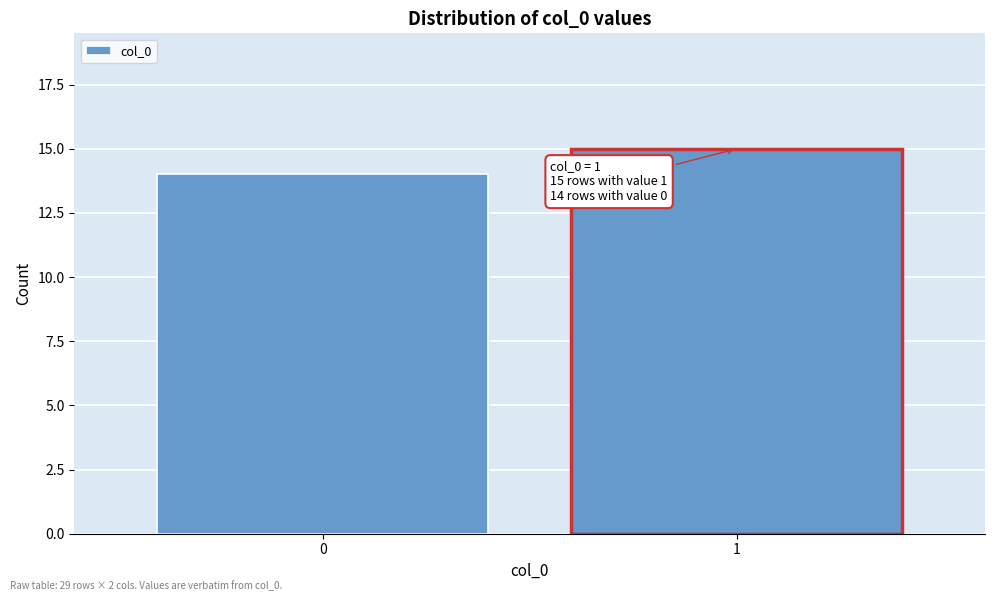

Reading left to right, what are all the values shown in this chart?

14	15